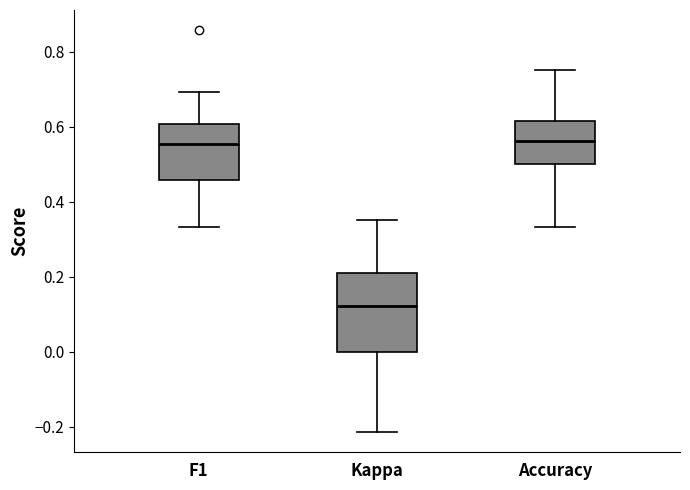

Which box's median line is the lowest?

Kappa